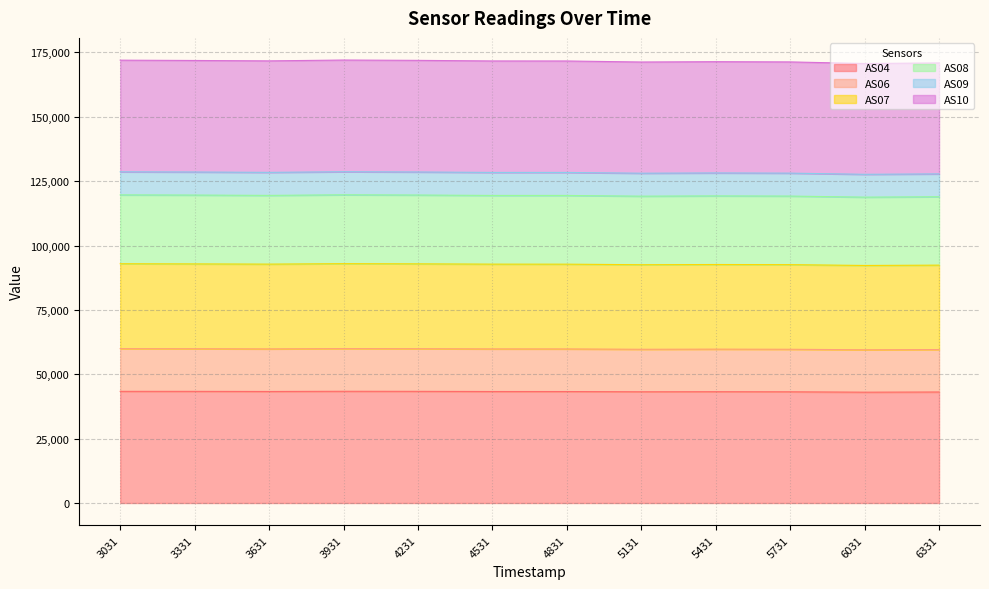

The value of AS04 at 4231 is 43367. True or false?

True